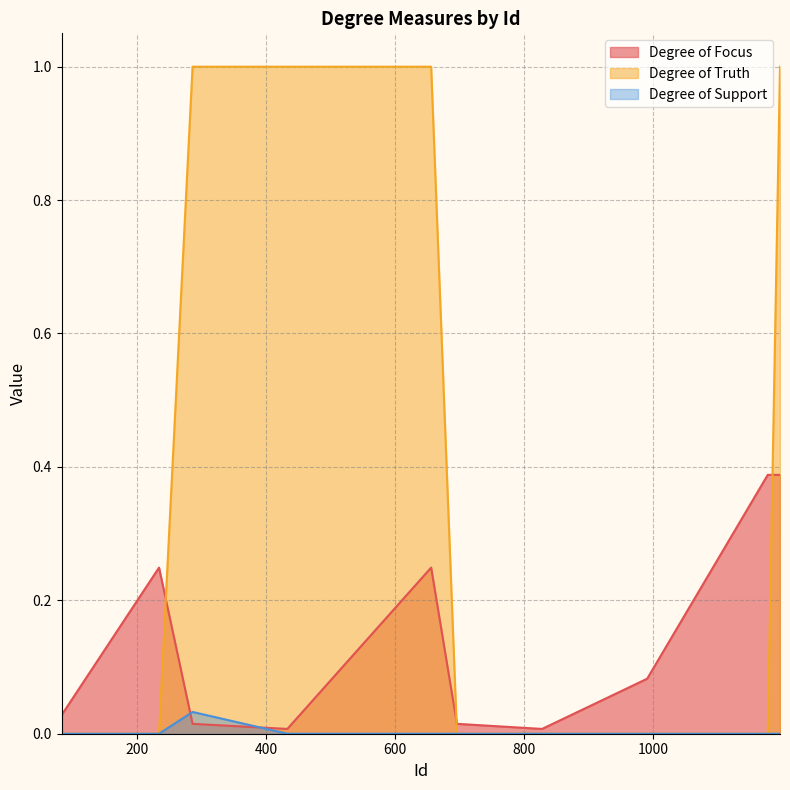

Which series has the largest total across all categories?

Degree of Truth